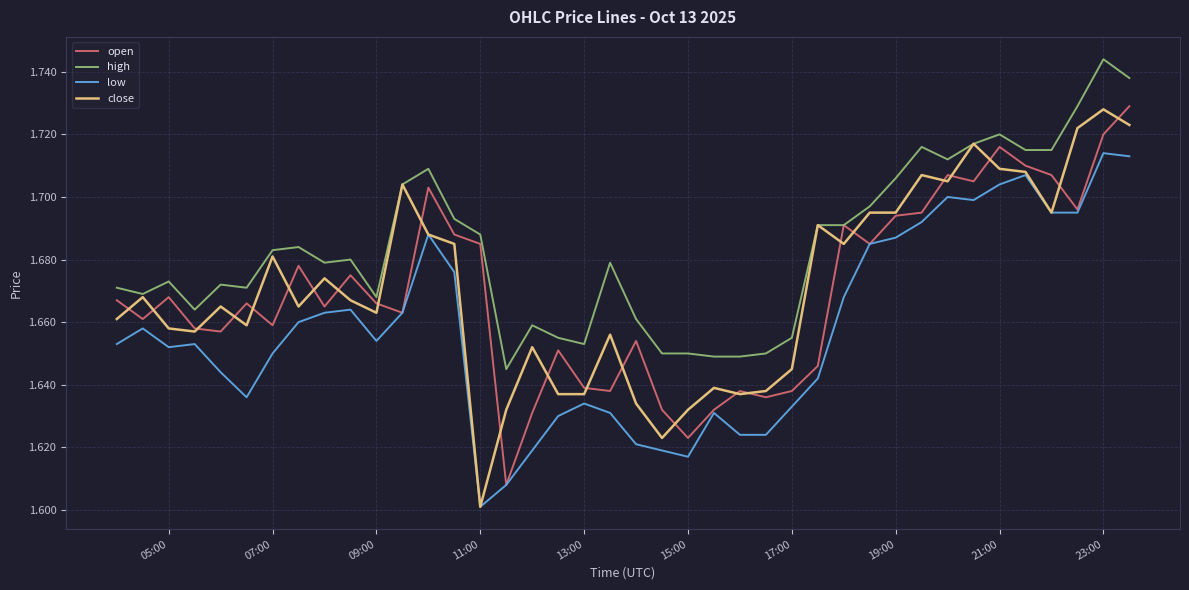

Count the high values in the range 1 to 2.

40